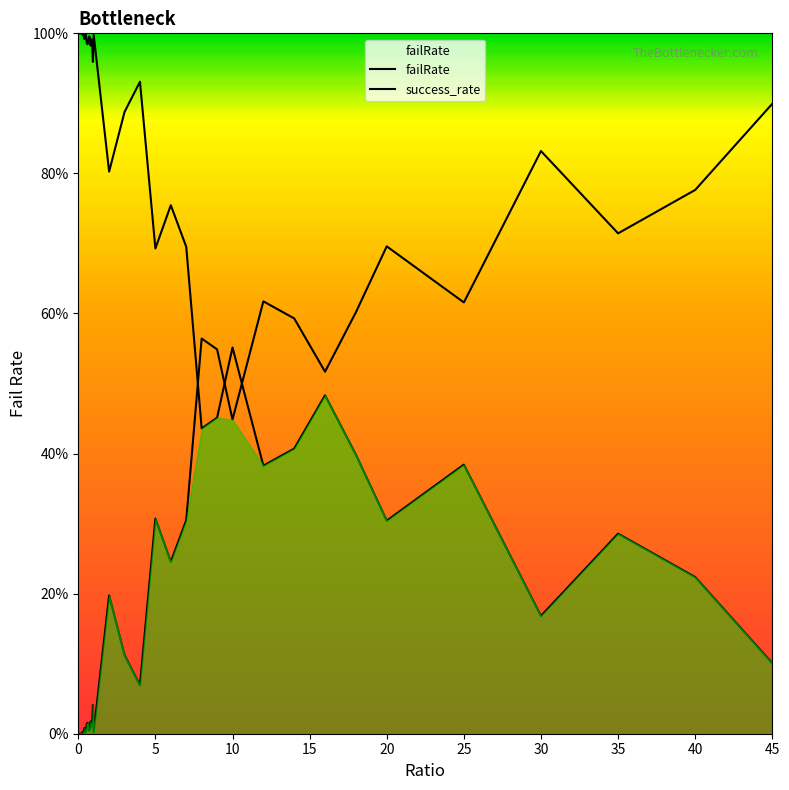

What is the sum of all values?

9.8